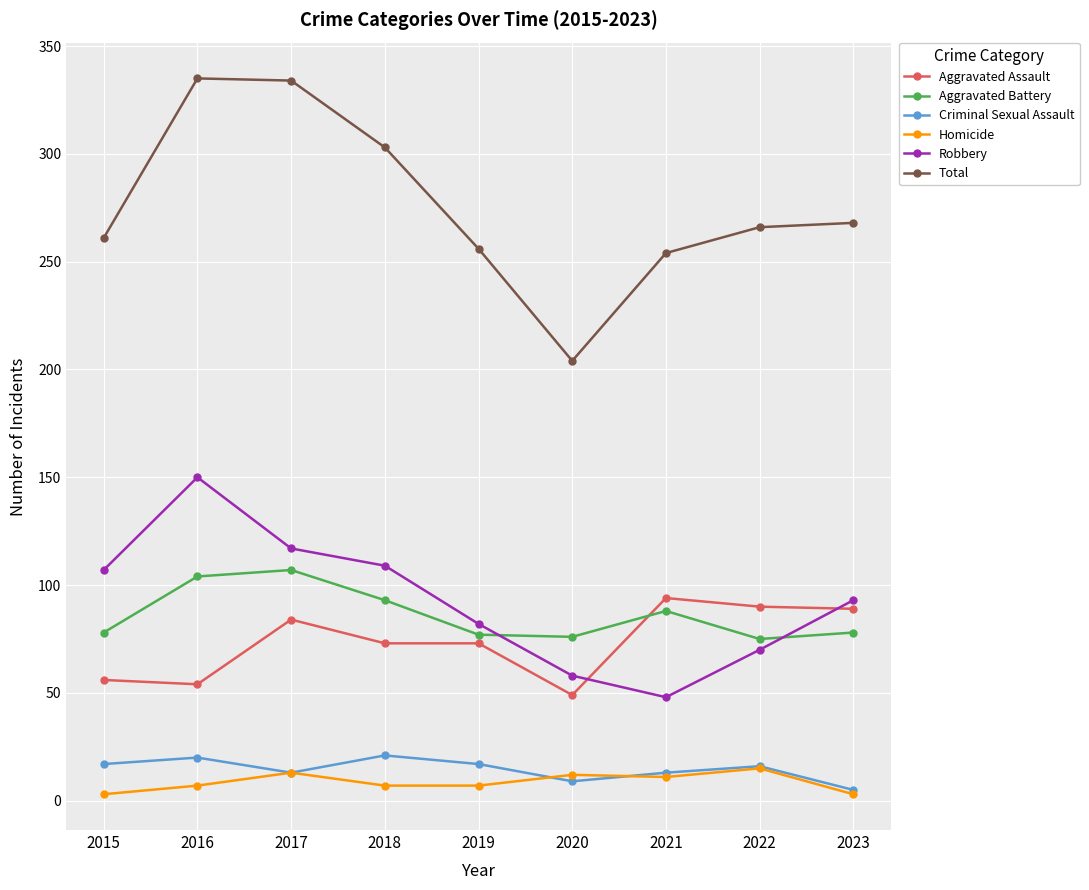

Is the value of Robbery at 2019 greater than the value of Homicide at 2020?

Yes